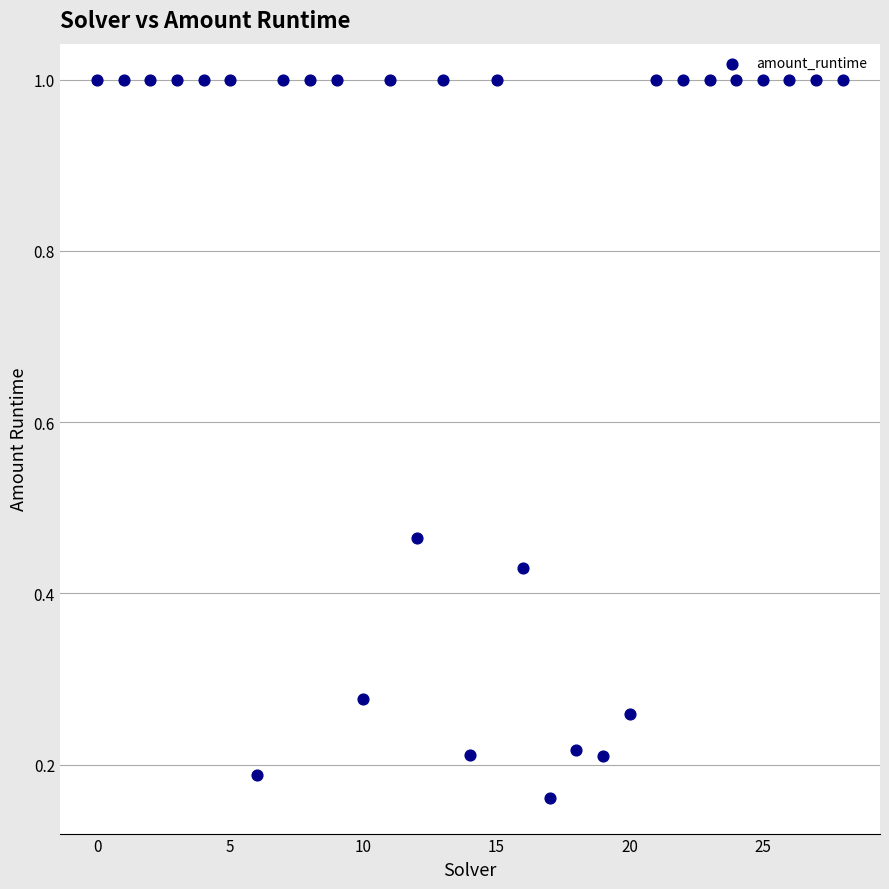

What is the range of Y values (max minus min)?

0.8